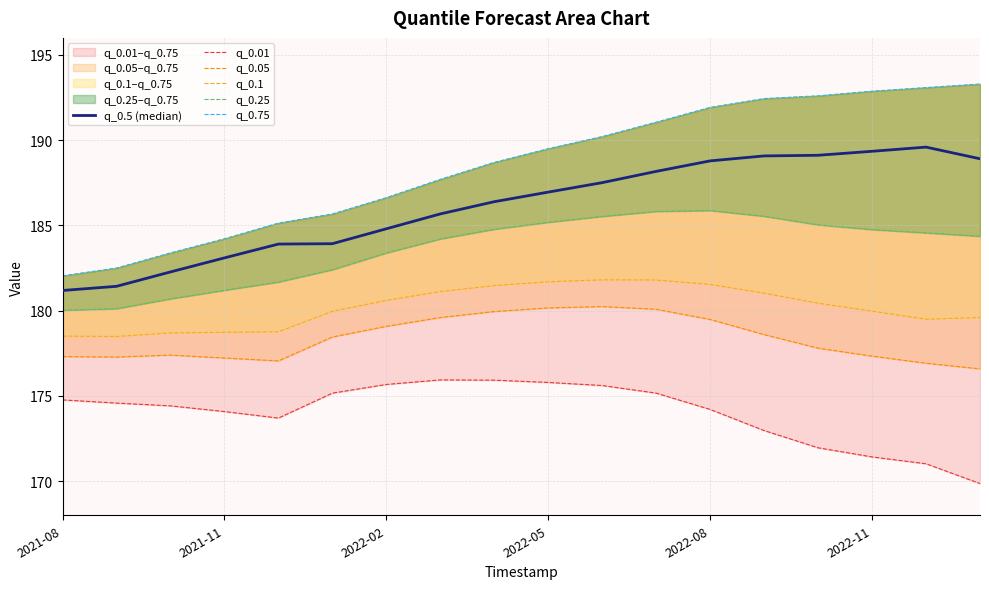

What is the average value of the q_0.01 series?

174.0